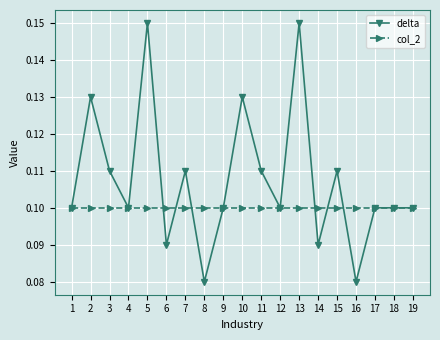

The delta series shows 0.1 at 16. True or false?

True